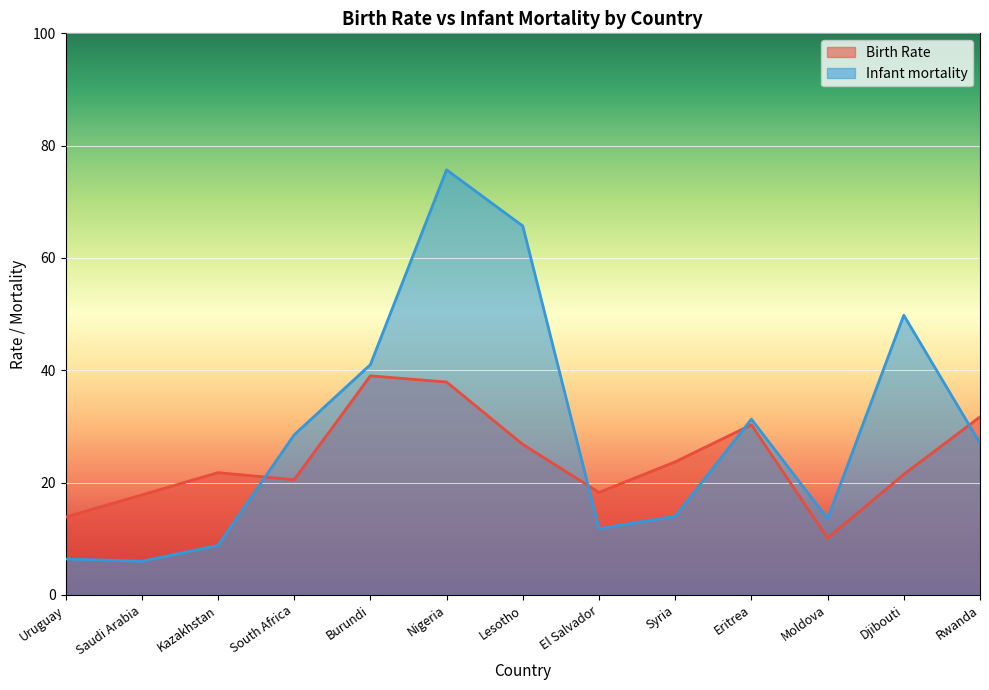

What is the difference between the Infant mortality values at Moldova and Rwanda?

13.4